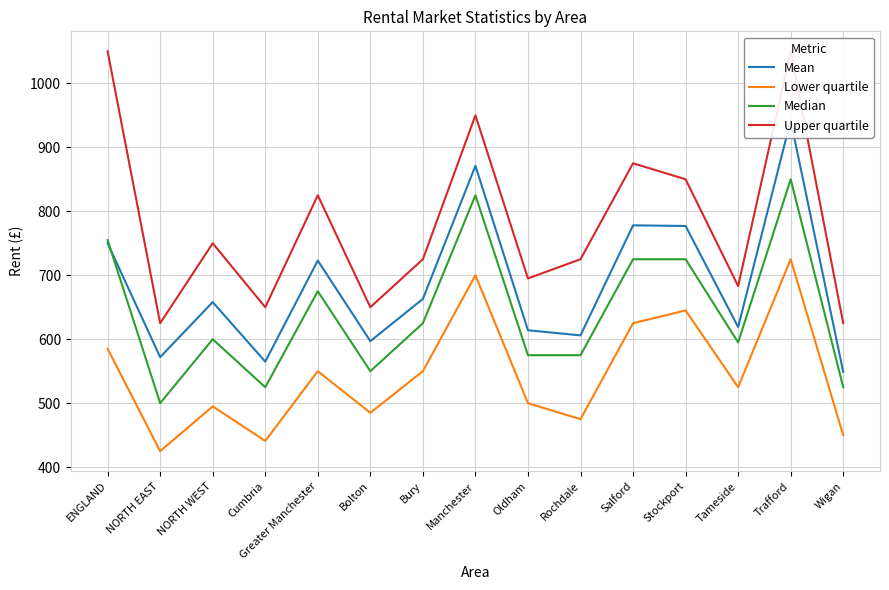

How many values in the Upper quartile series exceed 725?

7